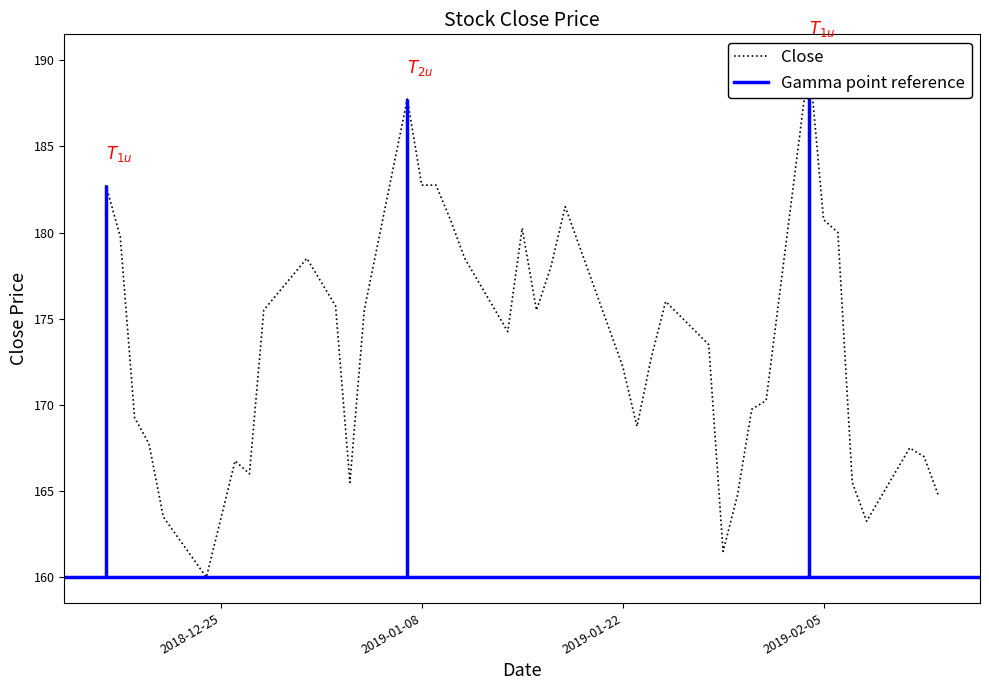

Rank the categories by value from lowest to highest.

2018-12-24, 2019-01-29, 2019-02-08, 2018-12-21, 2019-01-30, 2019-02-13, 2019-01-03, 2019-02-07, 2018-12-27, 2018-12-26, 2019-02-12, 2019-02-11, 2018-12-20, 2019-01-23, 2018-12-19, 2019-01-31, 2019-02-01, 2019-01-22, 2019-01-24, 2019-01-28, 2019-01-14, 2018-12-28, 2019-01-04, 2019-01-16, 2019-01-02, 2019-01-25, 2019-01-17, 2018-12-31, 2019-01-11, 2018-12-18, 2019-02-06, 2019-01-15, 2019-01-10, 2019-02-05, 2019-01-18, 2018-12-17, 2019-01-08, 2019-01-09, 2019-01-07, 2019-02-04